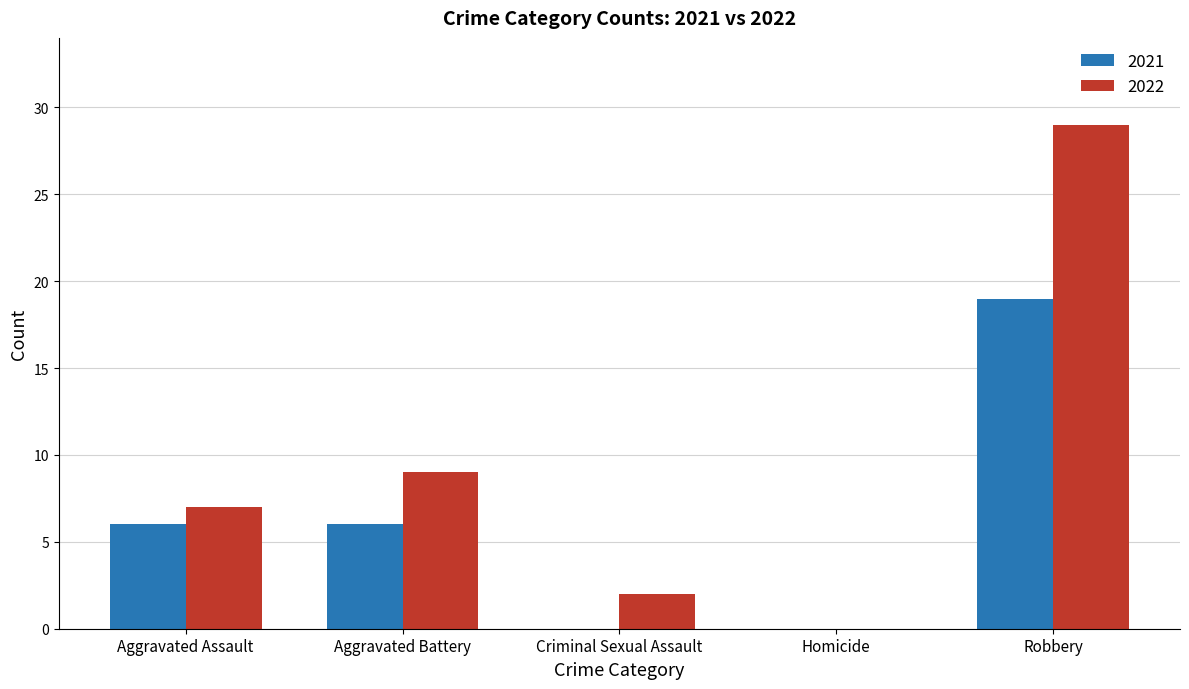

The 2022 series shows 29 at Robbery. True or false?

True